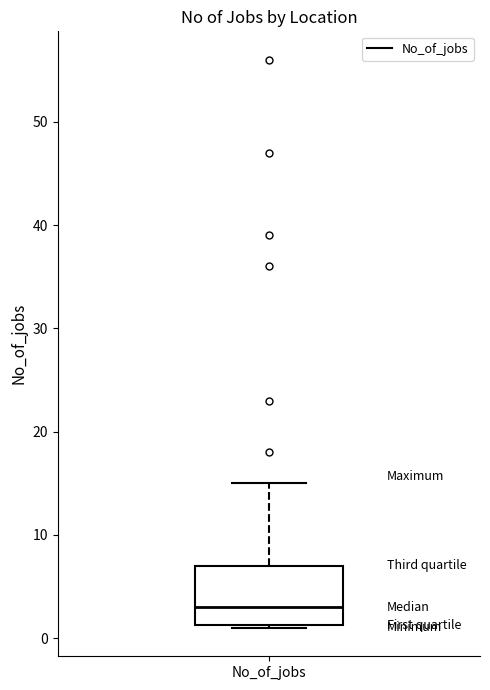

Where does the upper whisker of the box for No_of_jobs end on the y-axis? The values are not printed on the chart, so give them approximately, as read against the axis.

15